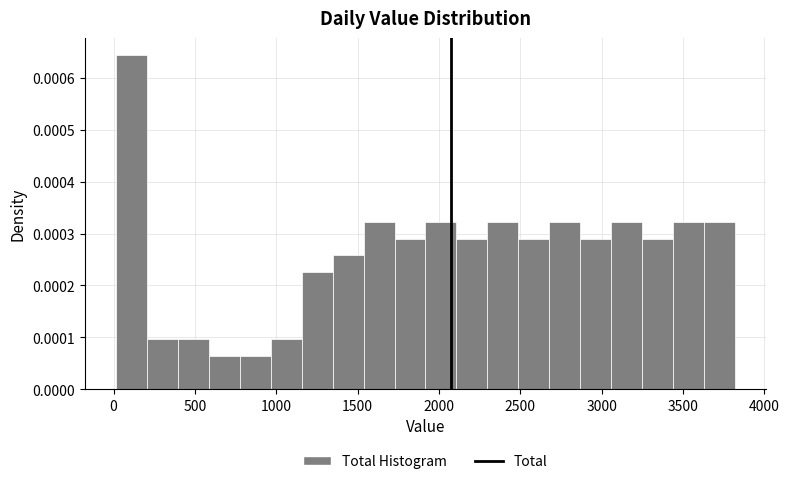

Around what value on the x-axis is the tallest bar? Give the approximate position of its centre, as read against the axis.

100